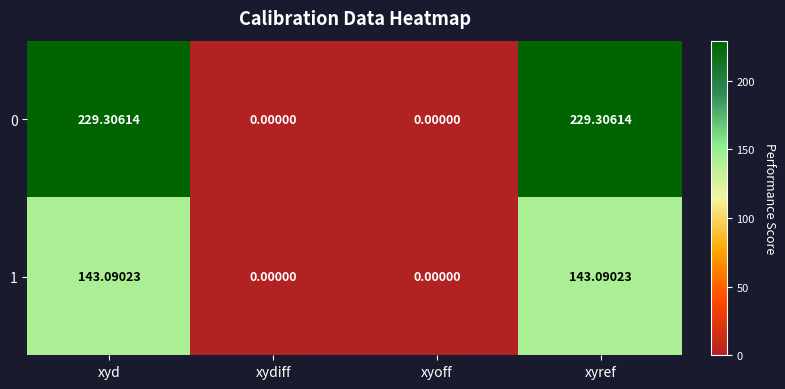

Which series has the largest total across all categories?

0